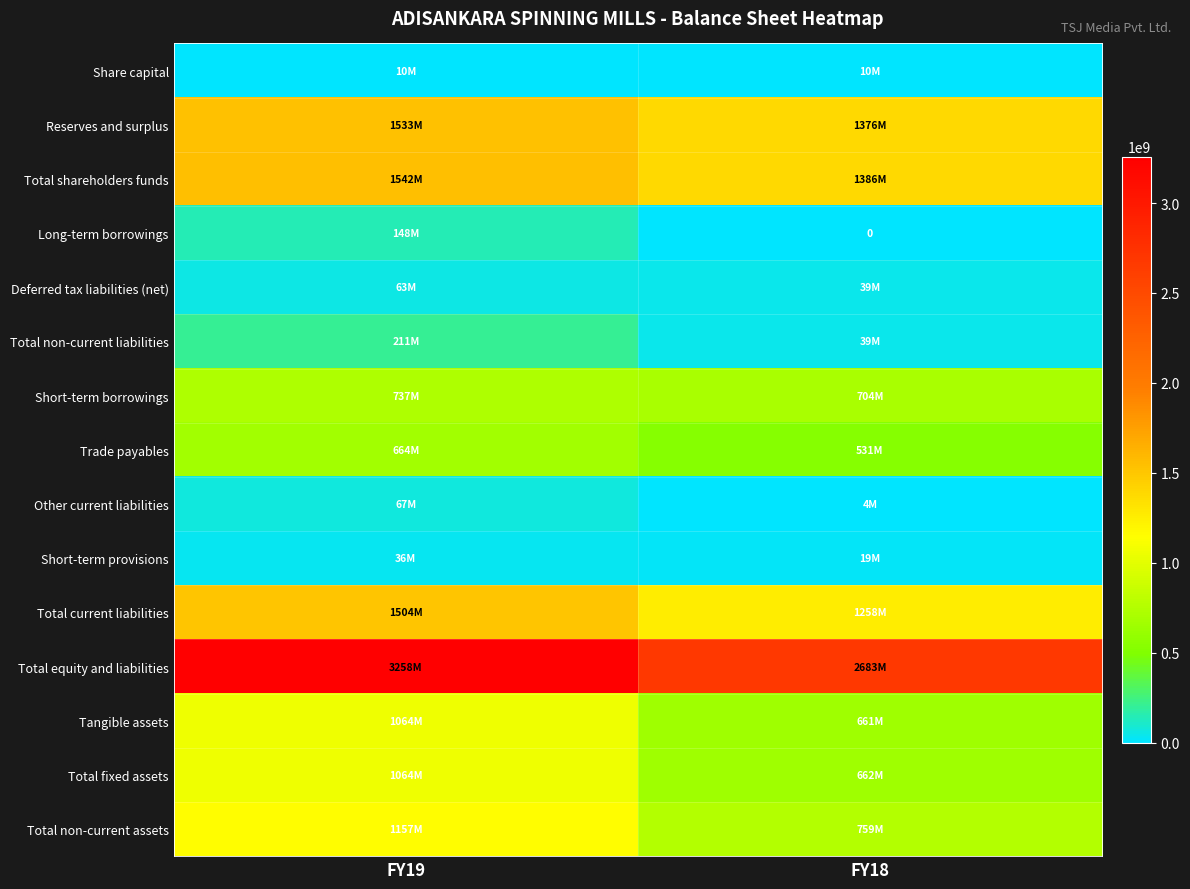

Which series has the largest range (max minus min)?

Total equity and liabilities